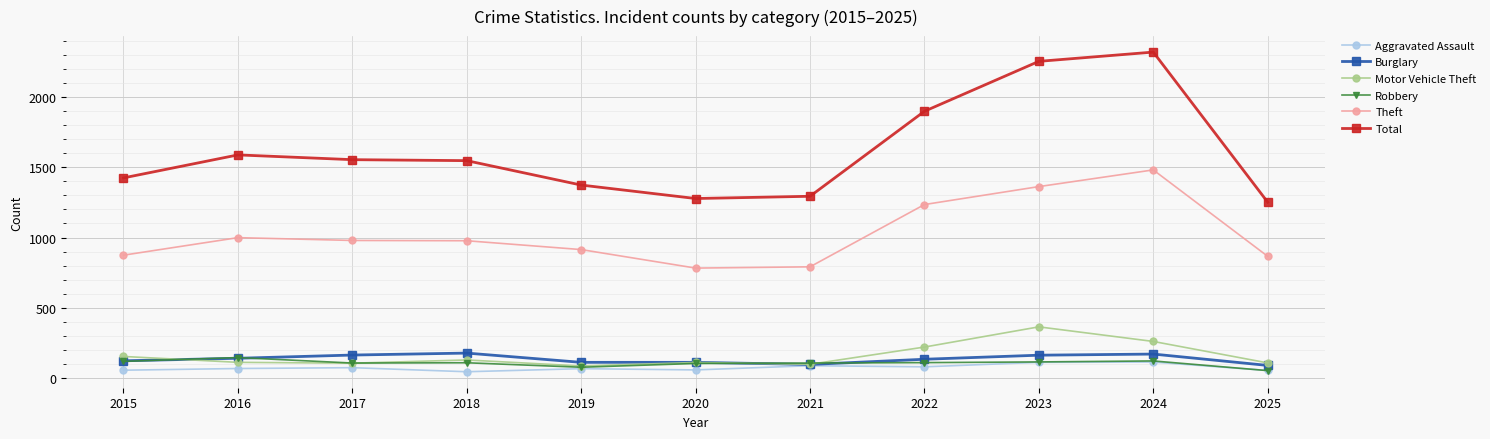

At how many categories does at least one series exceed 1043?

11